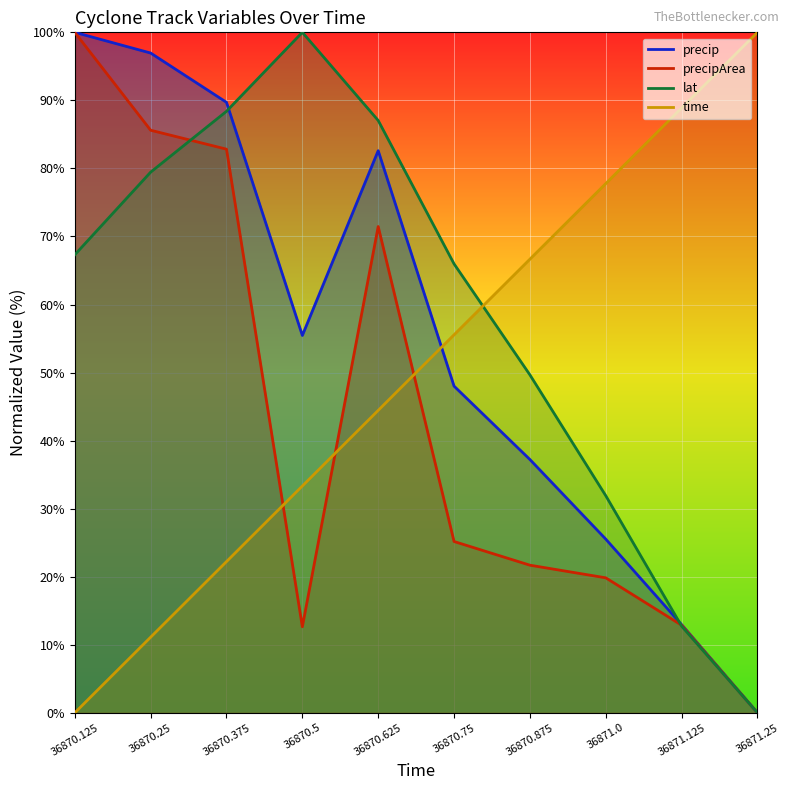

How many values in the time series are below 55?

5